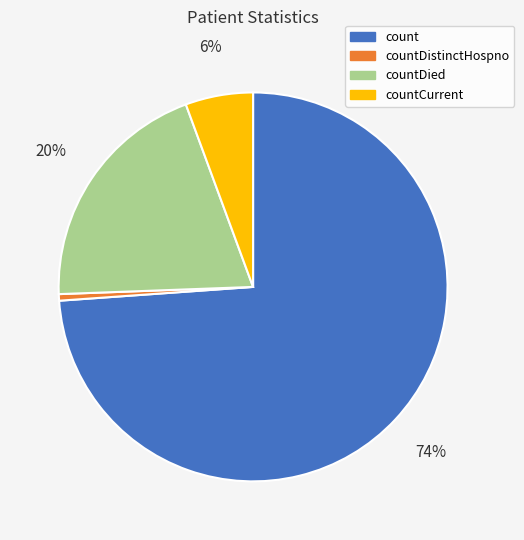

Do countCurrent and countDistinctHospno together represent more than half of the pie?

No